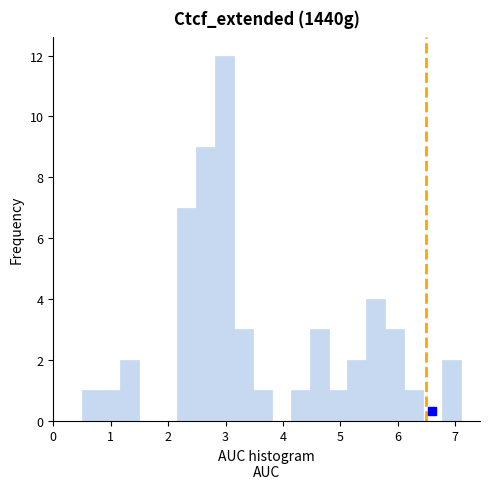

Around what value on the x-axis is the tallest bar? Give the approximate position of its centre, as read against the axis.

3.0